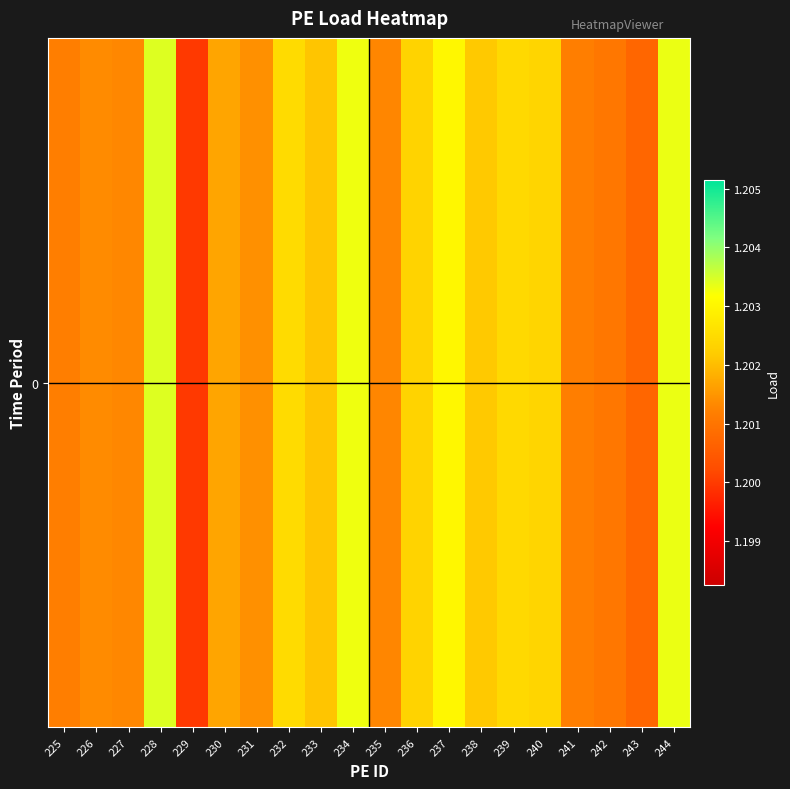

List the labels in order of value, smallest first.

229, 243, 242, 225, 241, 235, 227, 226, 231, 230, 233, 238, 236, 240, 239, 232, 237, 234, 244, 228